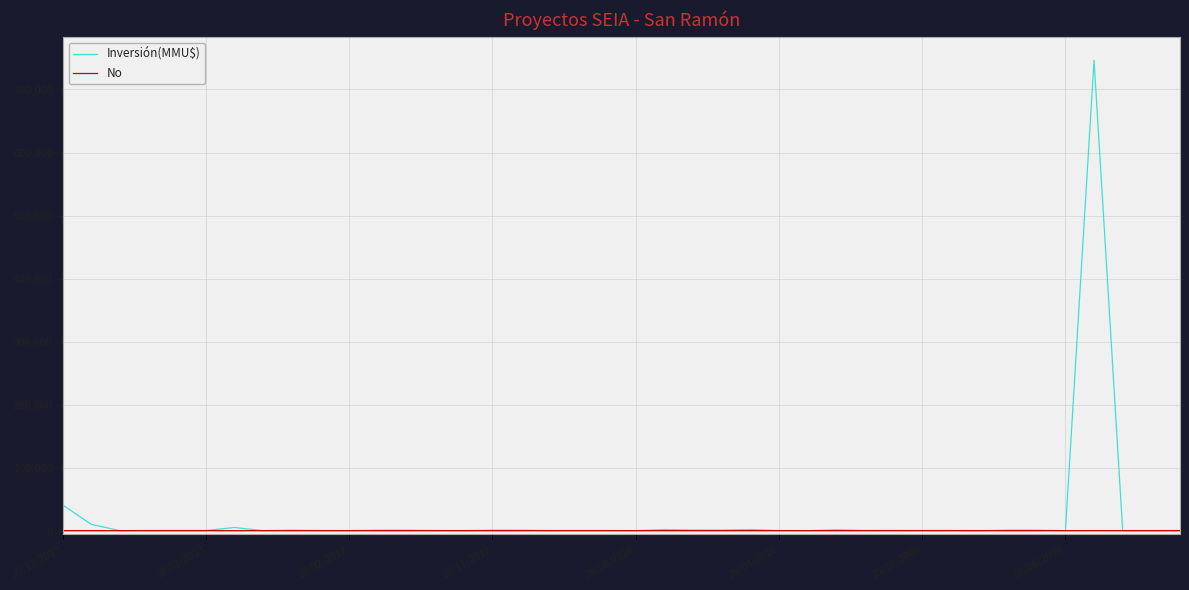

Which series has the widest spread of values?

Inversión(MMU$)